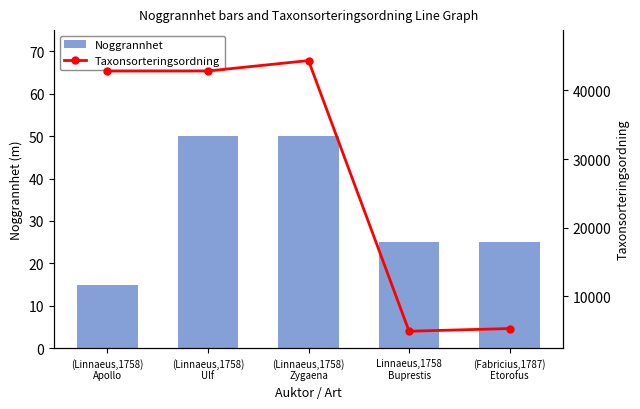

Between (Linnaeus,1758)
Zygaena and (Fabricius,1787)
Etorofus, which is larger?

(Linnaeus,1758)
Zygaena